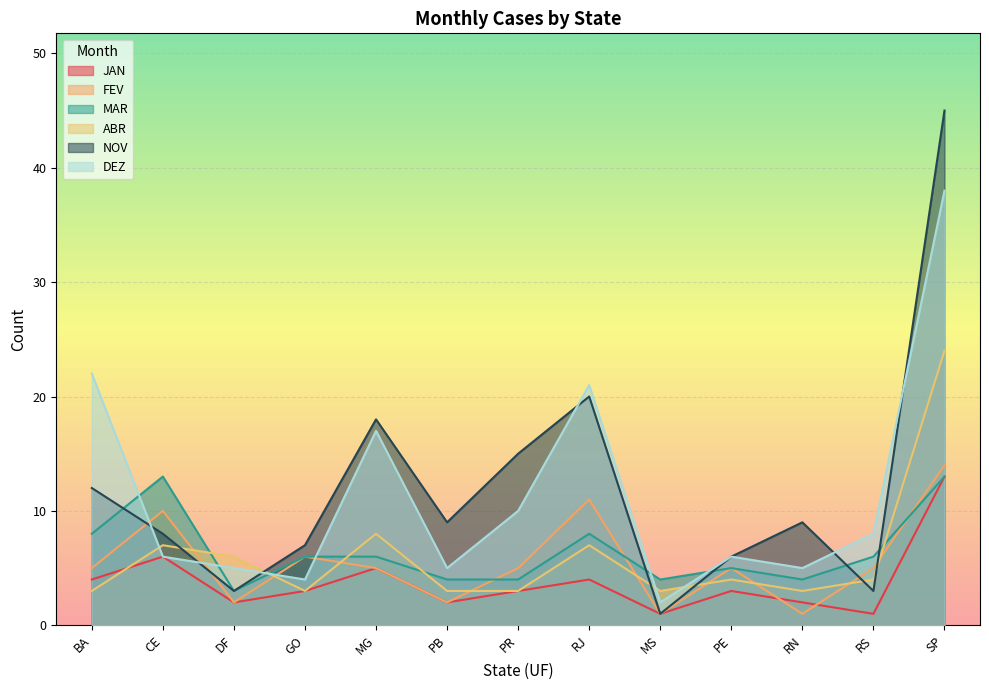

Reading left to right, transcribe all the data shown in this chart.

JAN: 4	6	2	3	5	2	3	4	1	3	2	1	13
FEV: 5	10	2	6	5	2	5	11	1	5	1	5	14
MAR: 8	13	3	6	6	4	4	8	4	5	4	6	13
ABR: 3	7	6	3	8	3	3	7	3	4	3	4	24
NOV: 12	8	3	7	18	9	15	20	1	6	9	3	45
DEZ: 22	6	5	4	17	5	10	21	2	6	5	8	38